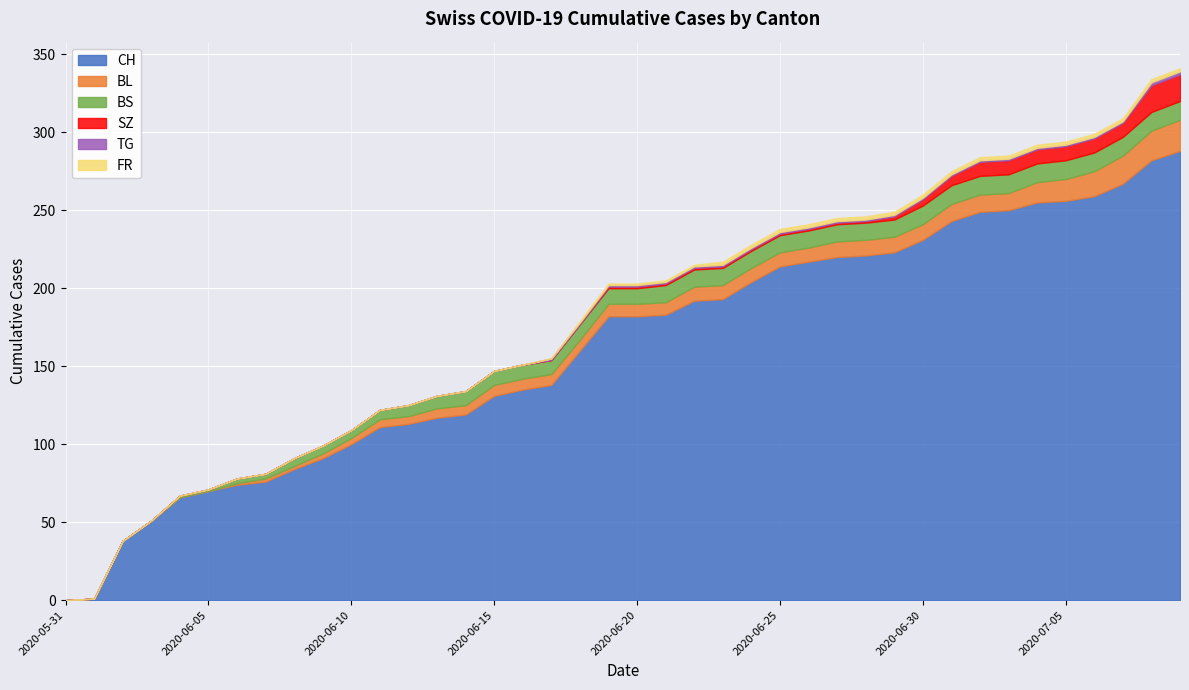

Reading right to left, extract all data points from this chart.

CH: 2020-07-09=288	2020-07-08=282	2020-07-07=267	2020-07-06=259	2020-07-05=256	2020-07-04=255	2020-07-03=250	2020-07-02=249	2020-07-01=243	2020-06-30=231	2020-06-29=223	2020-06-28=221	2020-06-27=220	2020-06-26=217	2020-06-25=214	2020-06-24=204	2020-06-23=193	2020-06-22=192	2020-06-21=183	2020-06-20=182	2020-06-19=182	2020-06-18=160	2020-06-17=138	2020-06-16=135	2020-06-15=131	2020-06-14=119	2020-06-13=117	2020-06-12=113	2020-06-11=111	2020-06-10=100	2020-06-09=91	2020-06-08=84	2020-06-07=76	2020-06-06=74	2020-06-05=70	2020-06-04=66	2020-06-03=51	2020-06-02=38	2020-06-01=1	2020-05-31=0
BL: 2020-07-09=20	2020-07-08=19	2020-07-07=18	2020-07-06=16	2020-07-05=14	2020-07-04=13	2020-07-03=11	2020-07-02=11	2020-07-01=11	2020-06-30=10	2020-06-29=10	2020-06-28=10	2020-06-27=10	2020-06-26=9	2020-06-25=9	2020-06-24=9	2020-06-23=9	2020-06-22=9	2020-06-21=8	2020-06-20=8	2020-06-19=8	2020-06-18=7	2020-06-17=7	2020-06-16=7	2020-06-15=7	2020-06-14=6	2020-06-13=6	2020-06-12=5	2020-06-11=5	2020-06-10=4	2020-06-09=3	2020-06-08=2	2020-06-07=2	2020-06-06=1	2020-06-05=0	2020-06-04=0	2020-06-03=0	2020-06-02=0	2020-06-01=0	2020-05-31=0
BS: 2020-07-09=12	2020-07-08=12	2020-07-07=12	2020-07-06=12	2020-07-05=12	2020-07-04=12	2020-07-03=12	2020-07-02=12	2020-07-01=12	2020-06-30=12	2020-06-29=11	2020-06-28=11	2020-06-27=11	2020-06-26=11	2020-06-25=11	2020-06-24=11	2020-06-23=11	2020-06-22=11	2020-06-21=11	2020-06-20=10	2020-06-19=10	2020-06-18=10	2020-06-17=9	2020-06-16=9	2020-06-15=9	2020-06-14=9	2020-06-13=8	2020-06-12=7	2020-06-11=6	2020-06-10=5	2020-06-09=5	2020-06-08=5	2020-06-07=3	2020-06-06=3	2020-06-05=1	2020-06-04=1	2020-06-03=0	2020-06-02=0	2020-06-01=0	2020-05-31=0
SZ: 2020-07-09=17	2020-07-08=17	2020-07-07=9	2020-07-06=9	2020-07-05=9	2020-07-04=9	2020-07-03=9	2020-07-02=9	2020-07-01=6	2020-06-30=4	2020-06-29=2	2020-06-28=1	2020-06-27=1	2020-06-26=1	2020-06-25=1	2020-06-24=1	2020-06-23=1	2020-06-22=1	2020-06-21=1	2020-06-20=1	2020-06-19=1	2020-06-18=0	2020-06-17=0	2020-06-16=0	2020-06-15=0	2020-06-14=0	2020-06-13=0	2020-06-12=0	2020-06-11=0	2020-06-10=0	2020-06-09=0	2020-06-08=0	2020-06-07=0	2020-06-06=0	2020-06-05=0	2020-06-04=0	2020-06-03=0	2020-06-02=0	2020-06-01=0	2020-05-31=0
TG: 2020-07-09=2	2020-07-08=2	2020-07-07=1	2020-07-06=1	2020-07-05=1	2020-07-04=1	2020-07-03=1	2020-07-02=1	2020-07-01=1	2020-06-30=1	2020-06-29=1	2020-06-28=1	2020-06-27=1	2020-06-26=1	2020-06-25=1	2020-06-24=1	2020-06-23=1	2020-06-22=1	2020-06-21=1	2020-06-20=1	2020-06-19=1	2020-06-18=1	2020-06-17=1	2020-06-16=0	2020-06-15=0	2020-06-14=0	2020-06-13=0	2020-06-12=0	2020-06-11=0	2020-06-10=0	2020-06-09=0	2020-06-08=0	2020-06-07=0	2020-06-06=0	2020-06-05=0	2020-06-04=0	2020-06-03=0	2020-06-02=0	2020-06-01=0	2020-05-31=0
FR: 2020-07-09=2	2020-07-08=2	2020-07-07=2	2020-07-06=2	2020-07-05=2	2020-07-04=2	2020-07-03=2	2020-07-02=2	2020-07-01=2	2020-06-30=2	2020-06-29=2	2020-06-28=2	2020-06-27=2	2020-06-26=2	2020-06-25=2	2020-06-24=2	2020-06-23=2	2020-06-22=1	2020-06-21=1	2020-06-20=1	2020-06-19=1	2020-06-18=1	2020-06-17=0	2020-06-16=0	2020-06-15=0	2020-06-14=0	2020-06-13=0	2020-06-12=0	2020-06-11=0	2020-06-10=0	2020-06-09=0	2020-06-08=0	2020-06-07=0	2020-06-06=0	2020-06-05=0	2020-06-04=0	2020-06-03=0	2020-06-02=0	2020-06-01=0	2020-05-31=0